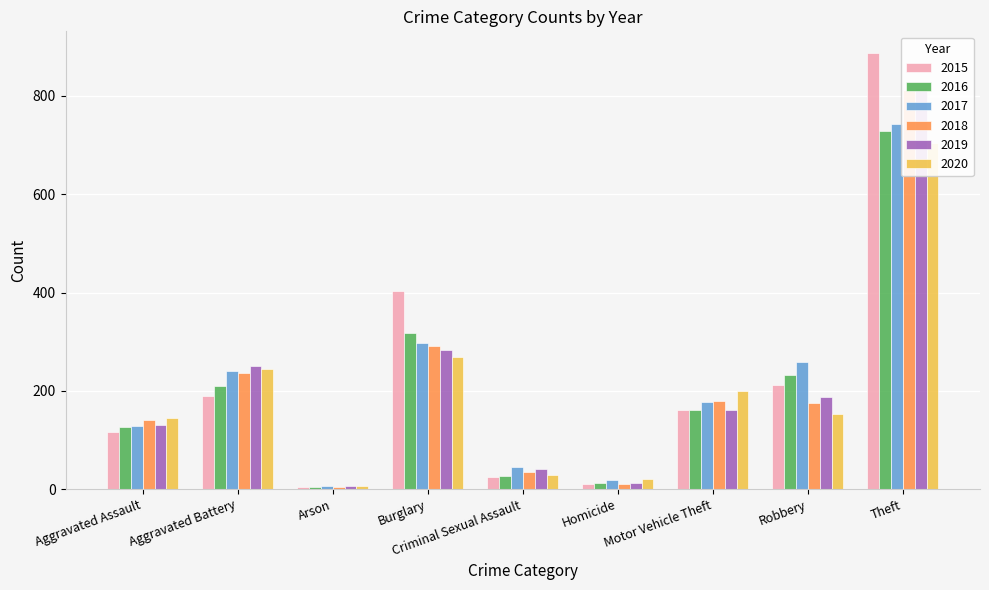

What is the value of the 2016 bar at the 3rd from the left?

4